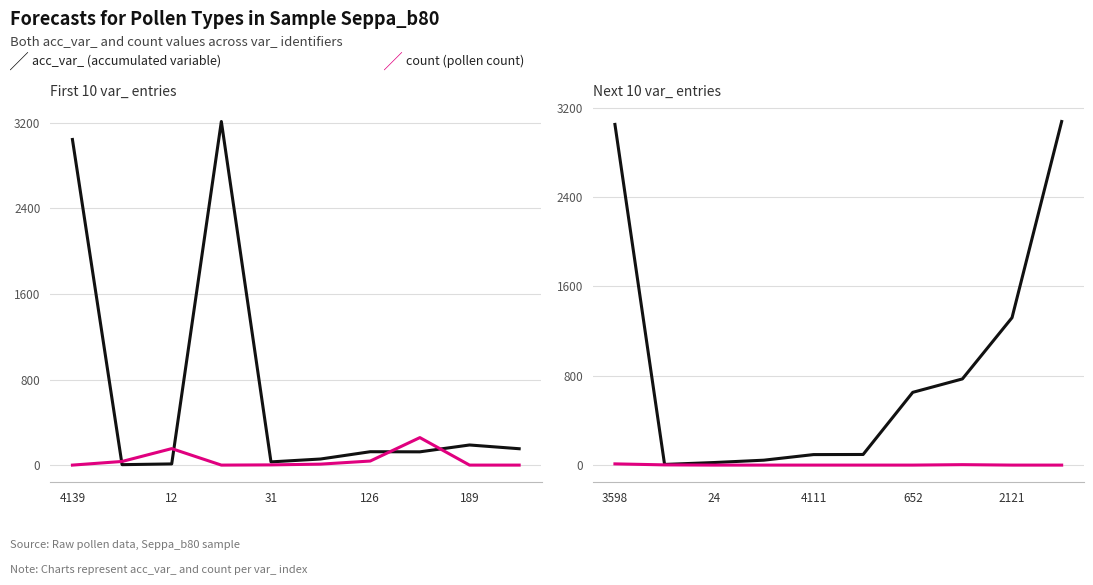

The value of acc_var_ (accumulated variable) at 3598 is 3049. True or false?

True